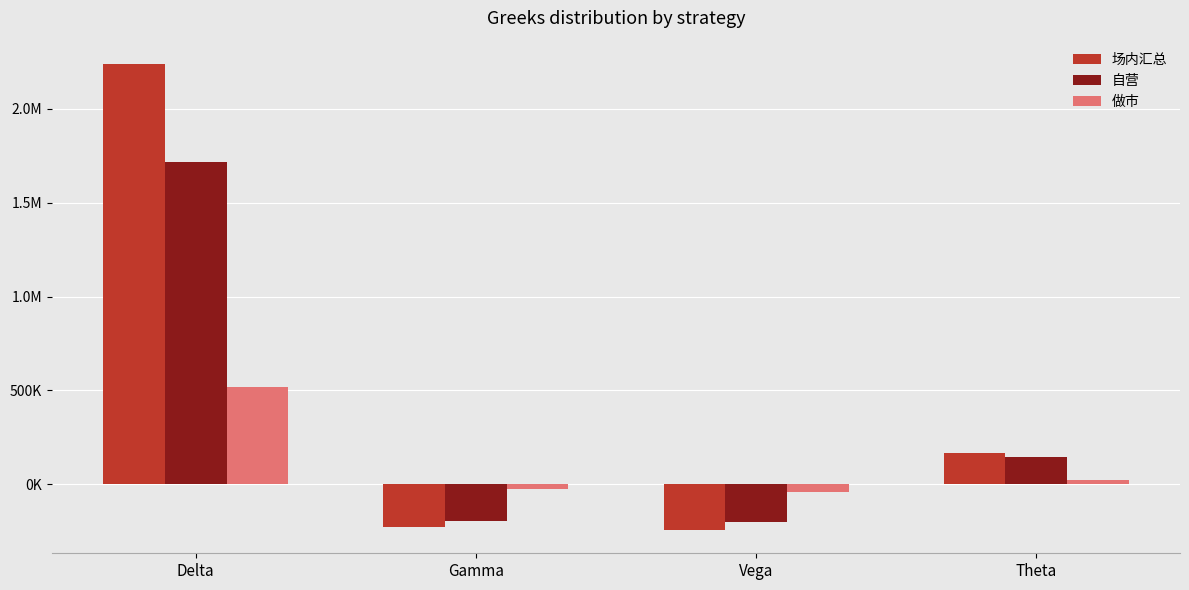

Does the chart contain stacked bars?

No